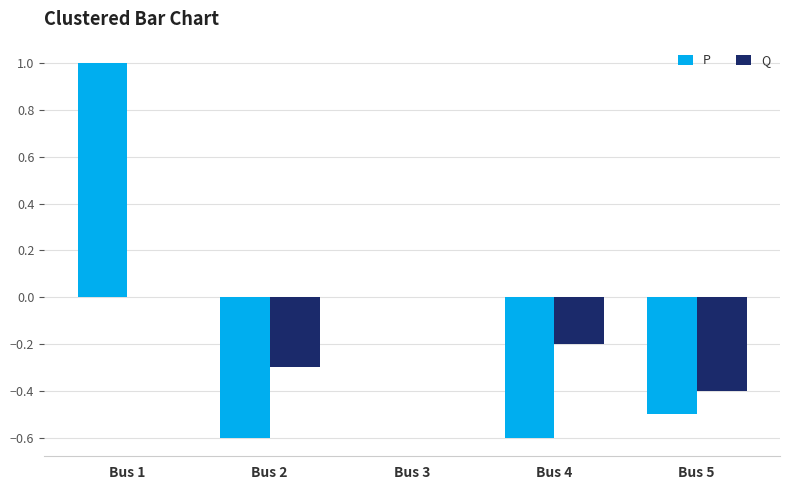

What is the sum of the Q values at Bus 3 and Bus 2?

-0.3